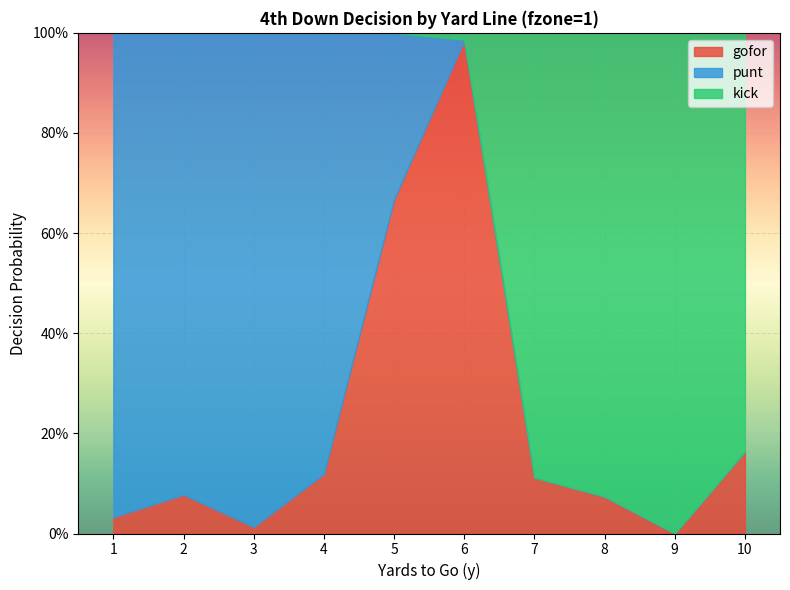

How many values in kick are above zero?

5